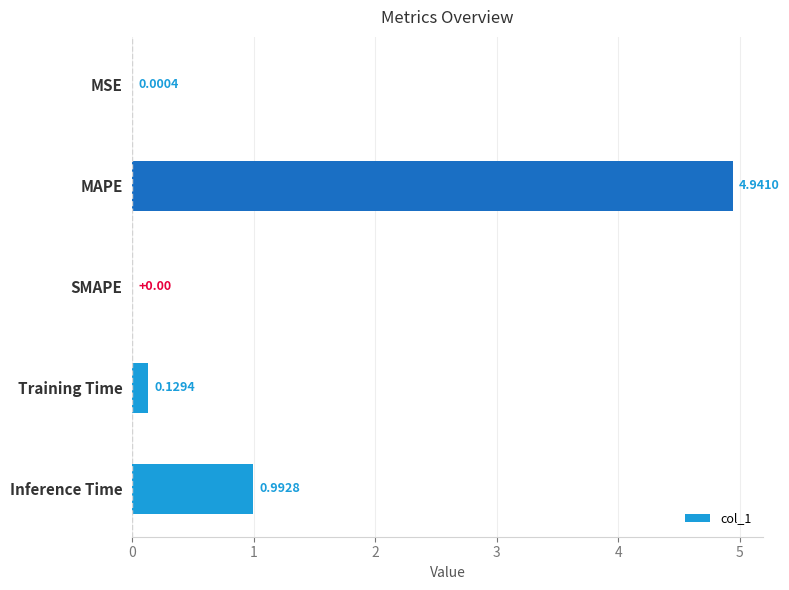

What is the sum of all values?

6.1